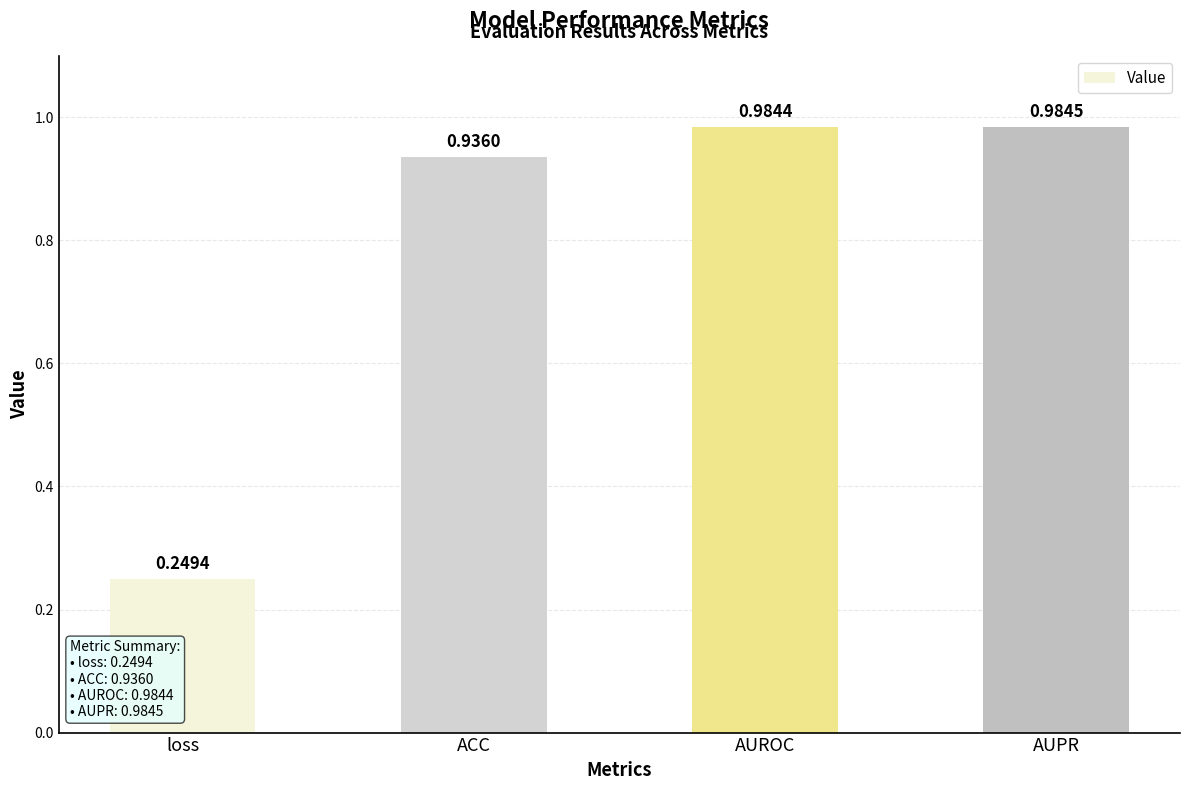

At which label is the value closest to 0?

loss